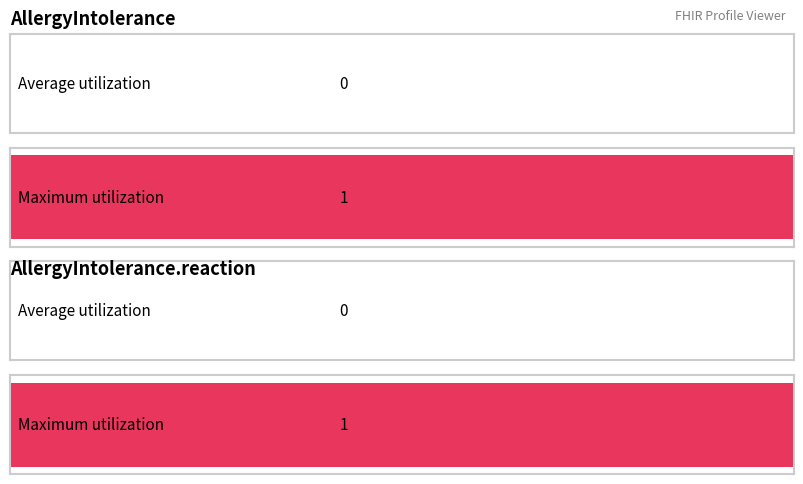

Which series has the widest spread of values?

Average utilization